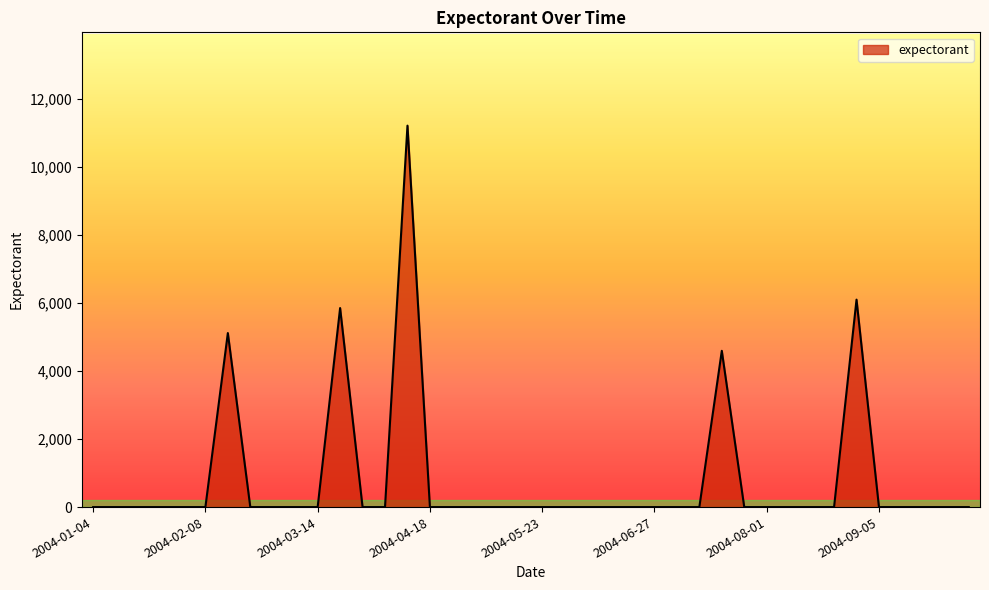

What is the greatest value displayed?

11210.5